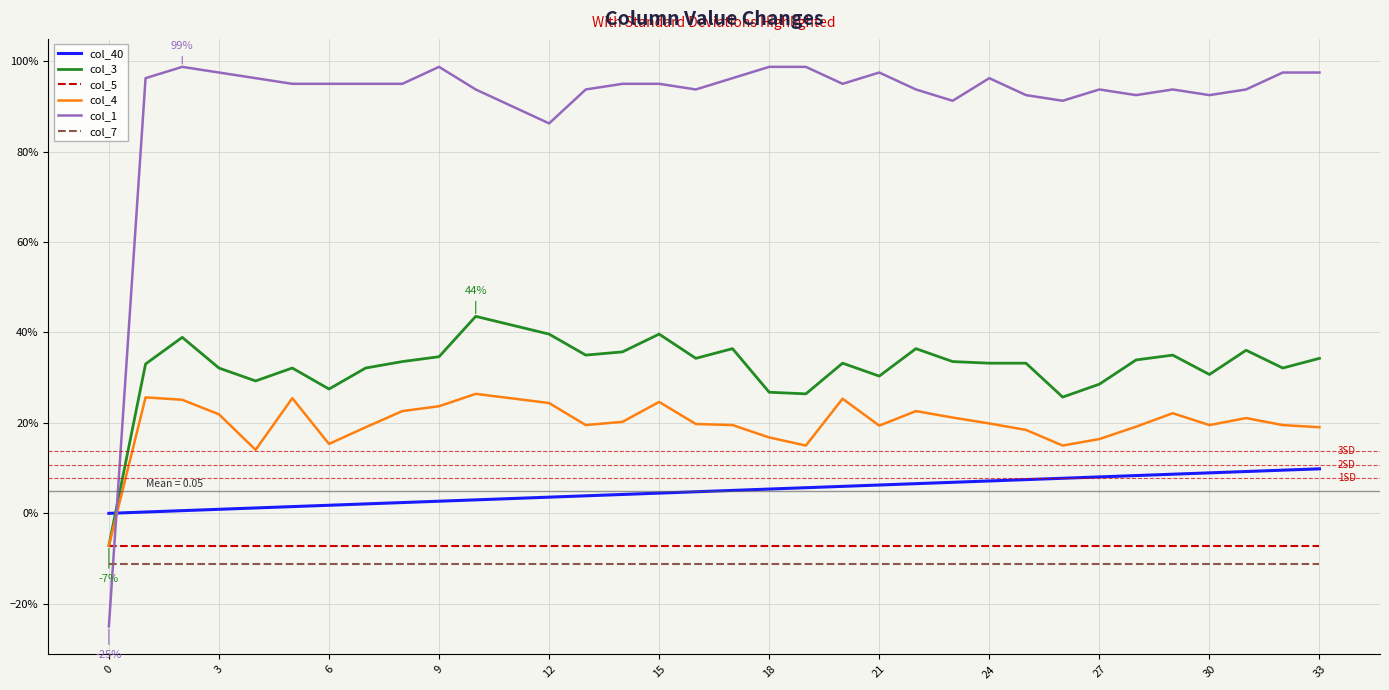

What are all the series names shown in the legend?

col_40, col_3, col_5, col_4, col_1, col_7